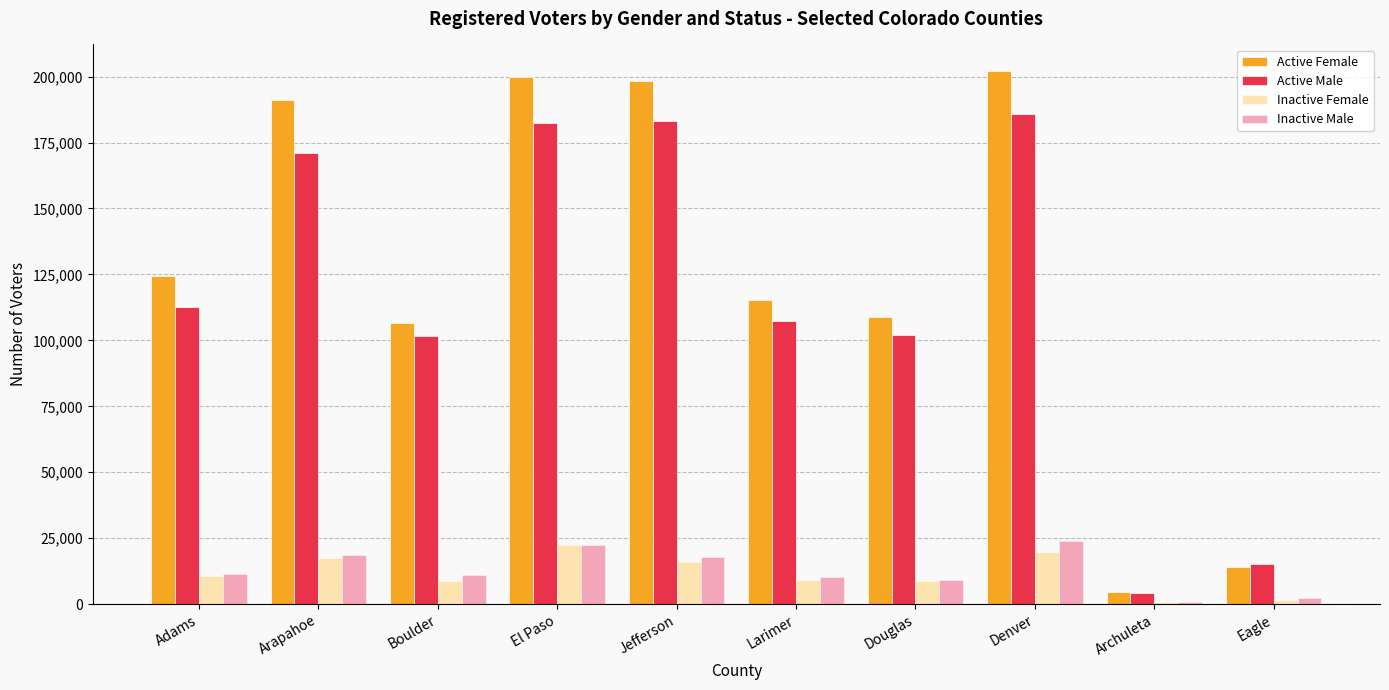

What are all the series names shown in the legend?

Active Female, Active Male, Inactive Female, Inactive Male